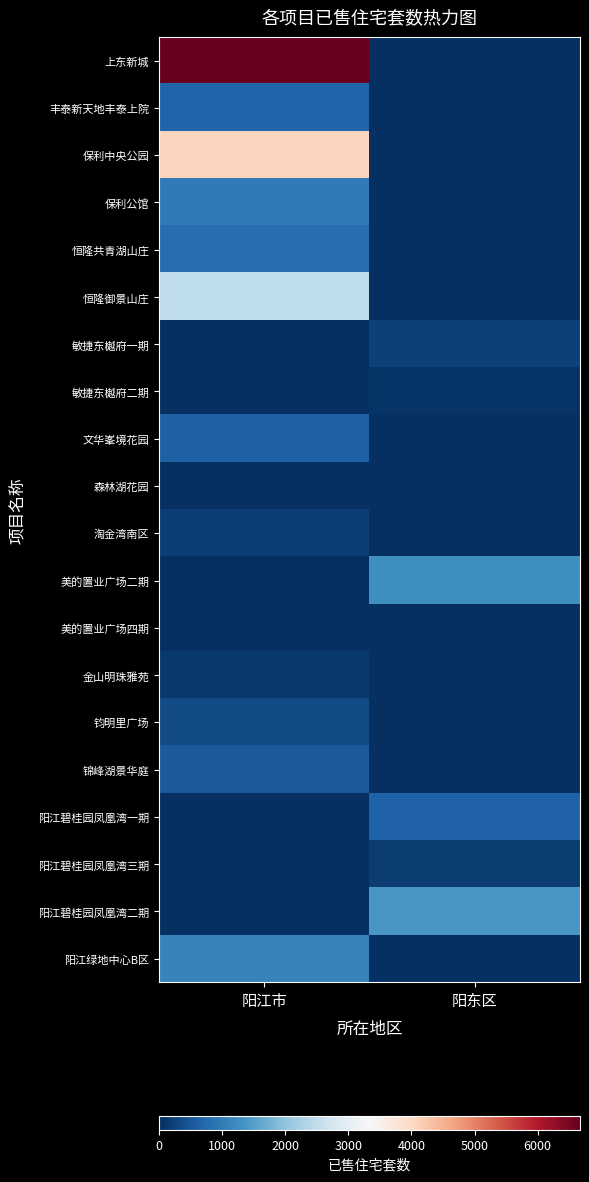

How many series are shown in this chart?

20